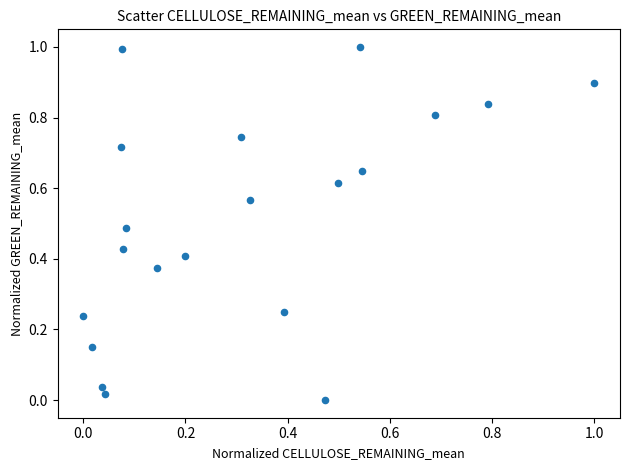

What is the range of X values (max minus min)?

1.0